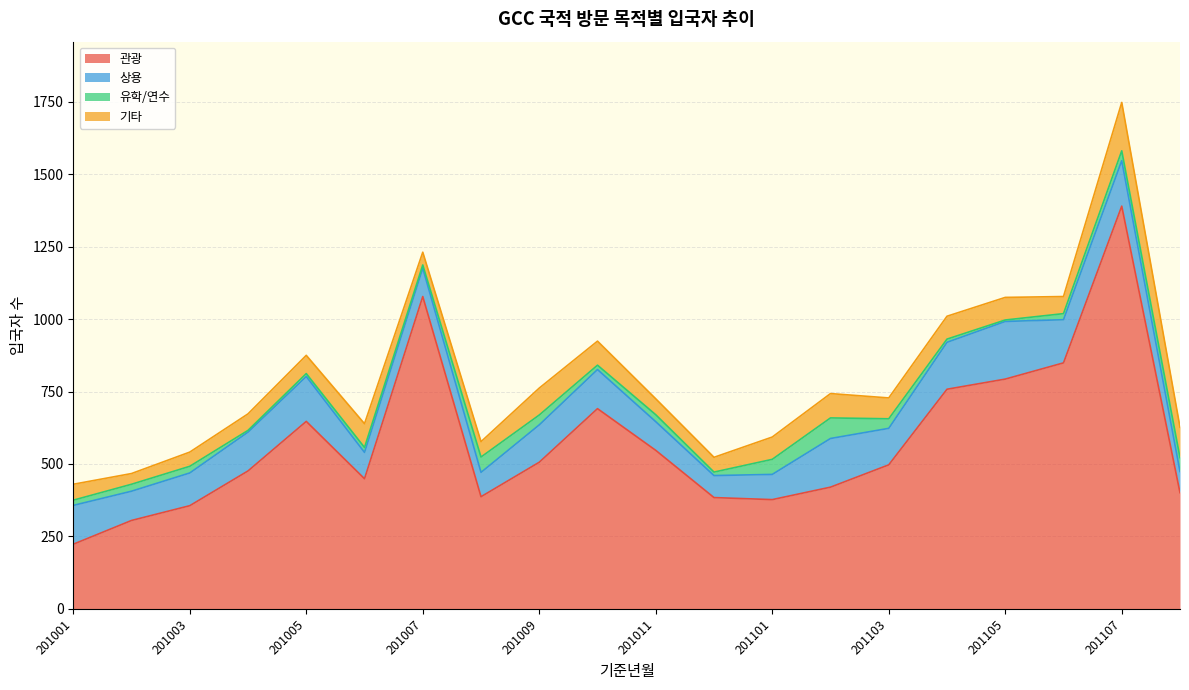

Which series has the widest spread of values?

관광